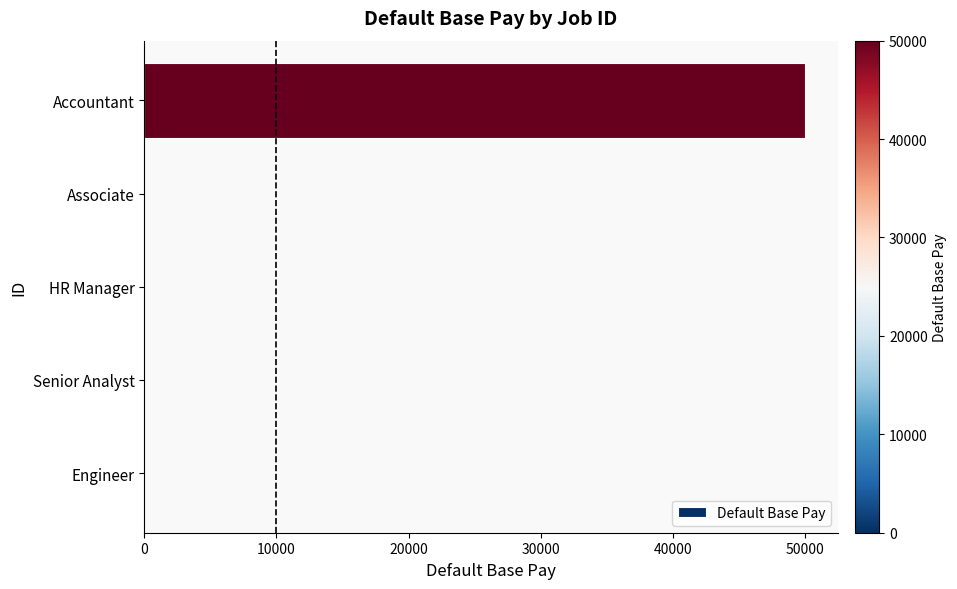

Count the number of data series in this chart.

1